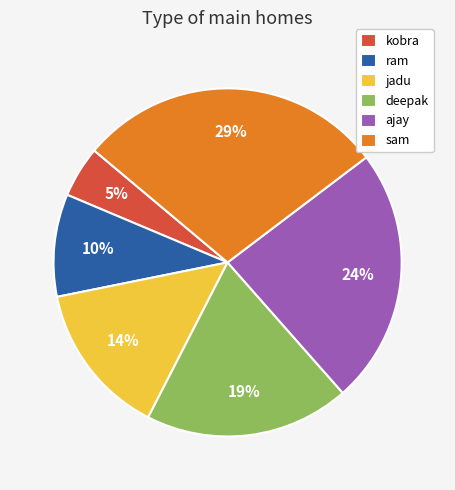

To the nearest percent, what is the difference between the largest and smallest slice percentages?

24%